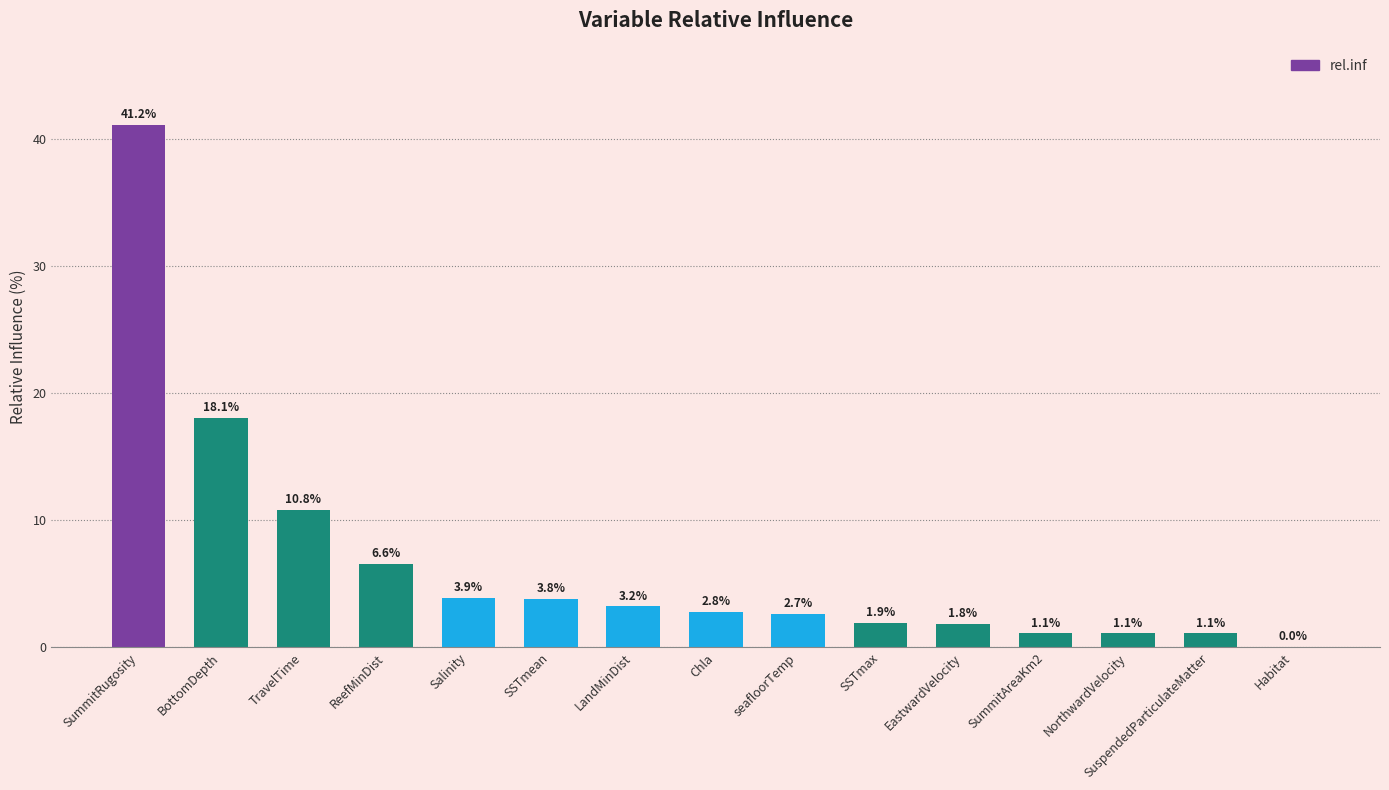

The value at TravelTime is 15.2. True or false?

False